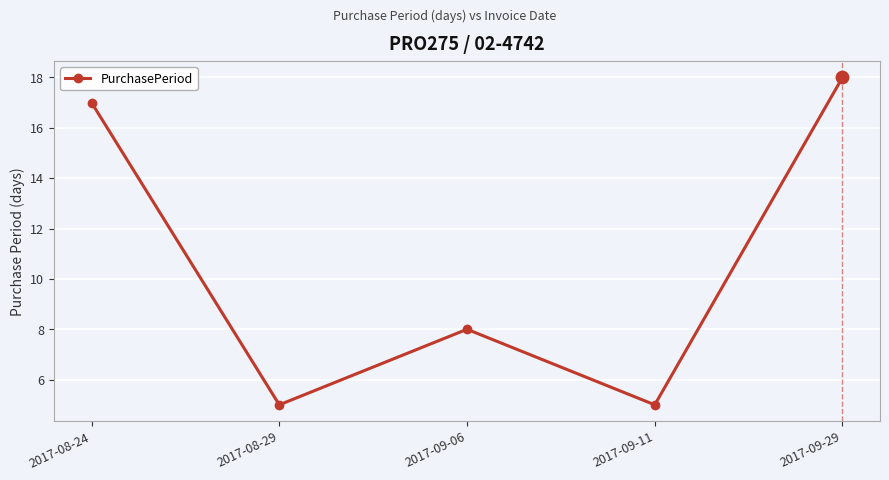

What is the change in value from 2017-08-24 to 2017-08-29?

-12